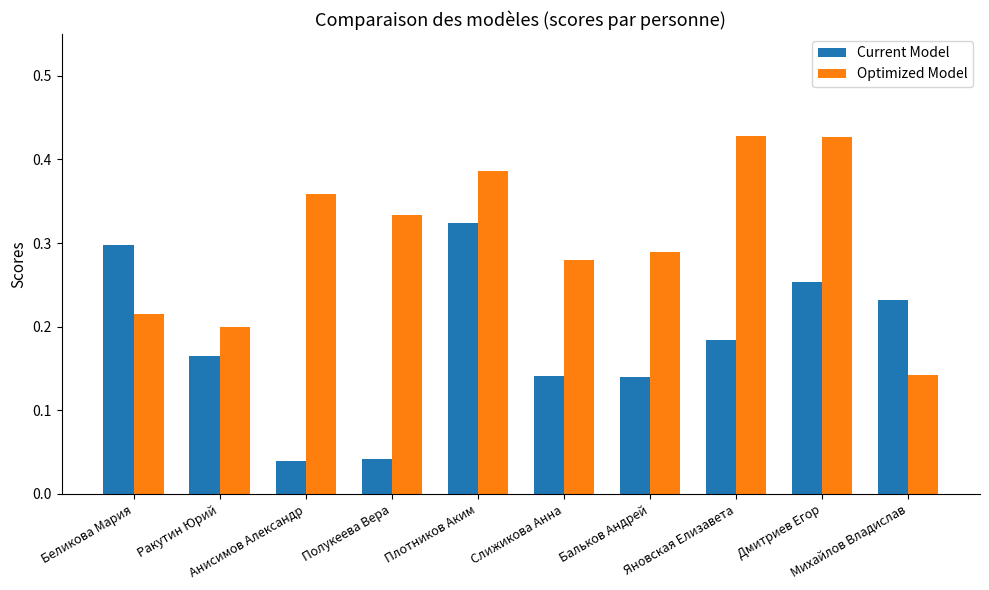

List the series in order of their overall mean, highest first.

Optimized Model, Current Model